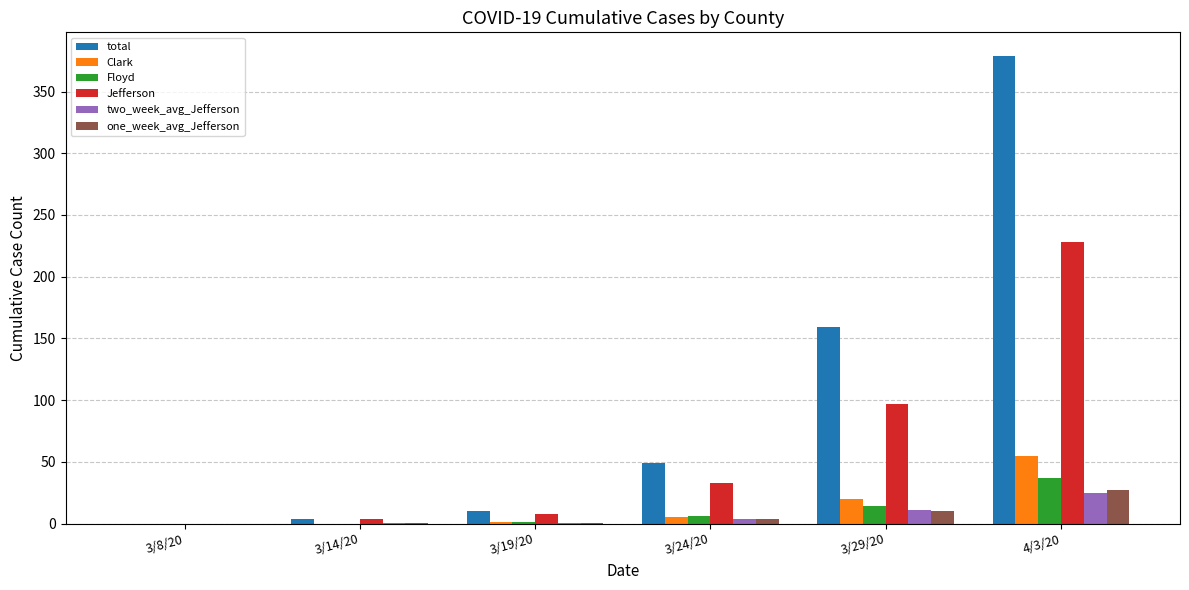

How many series are shown in this chart?

6